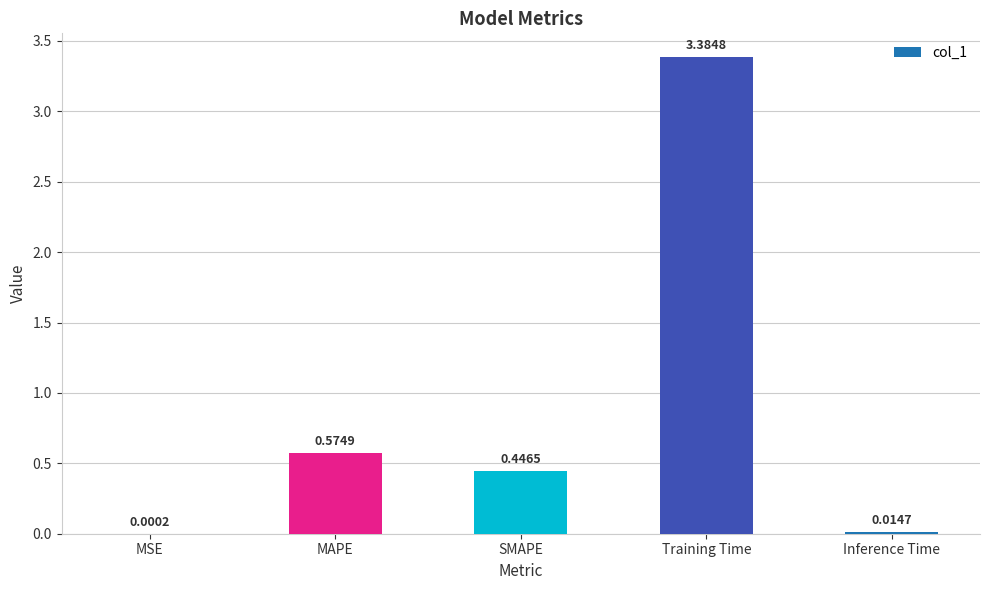

At which category does the chart reach its peak across all series?

Training Time